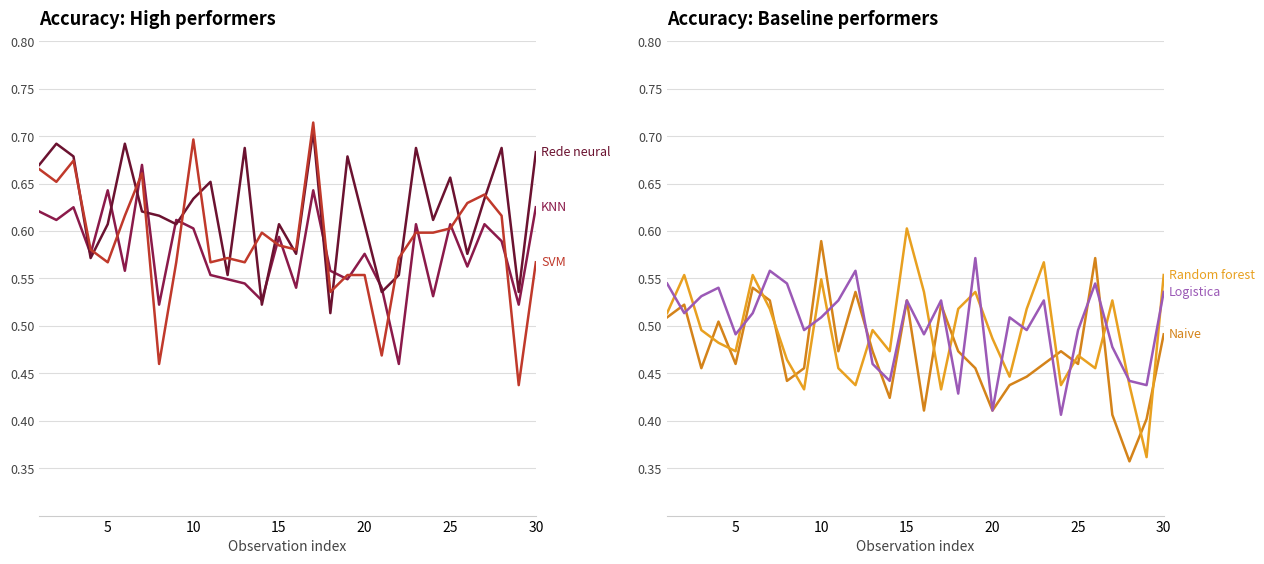

Is it true that SVM equals 0.9 at 26?

False